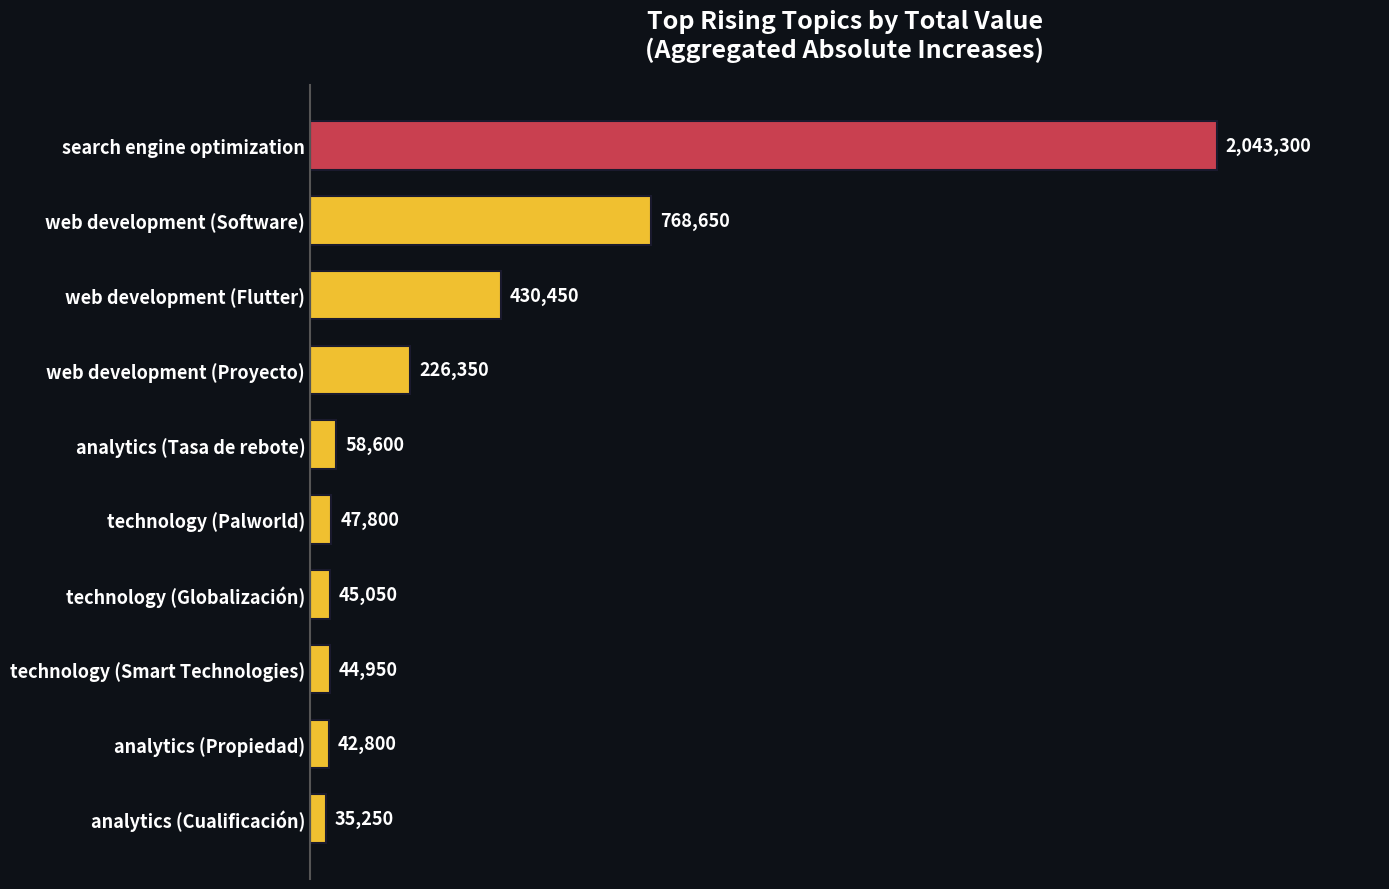

List the labels in order of value, largest first.

search engine optimization, web development (Software), web development (Flutter), web development (Proyecto), analytics (Tasa de rebote), technology (Palworld), technology (Globalización), technology (Smart Technologies), analytics (Propiedad), analytics (Cualificación)